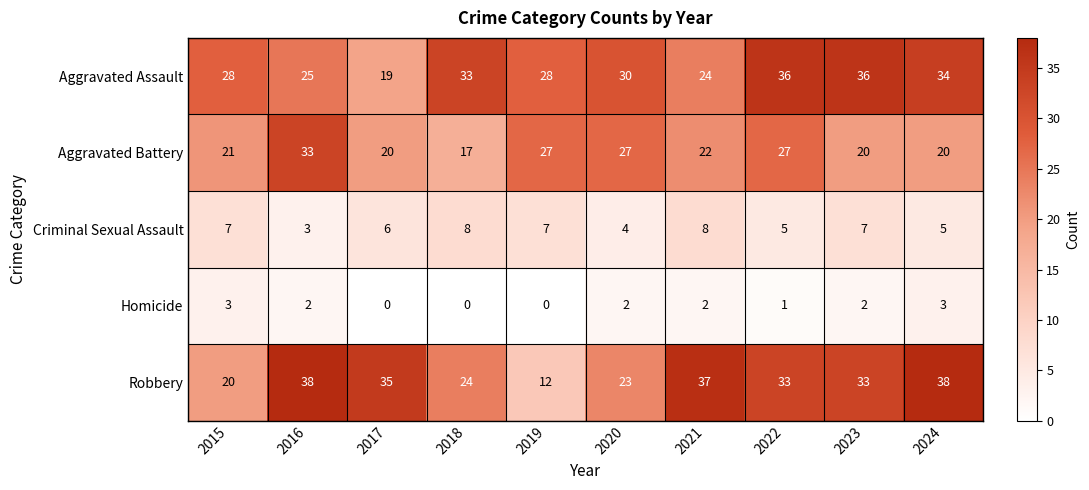

What is the difference between the Aggravated Battery values at 2016 and 2020?

6